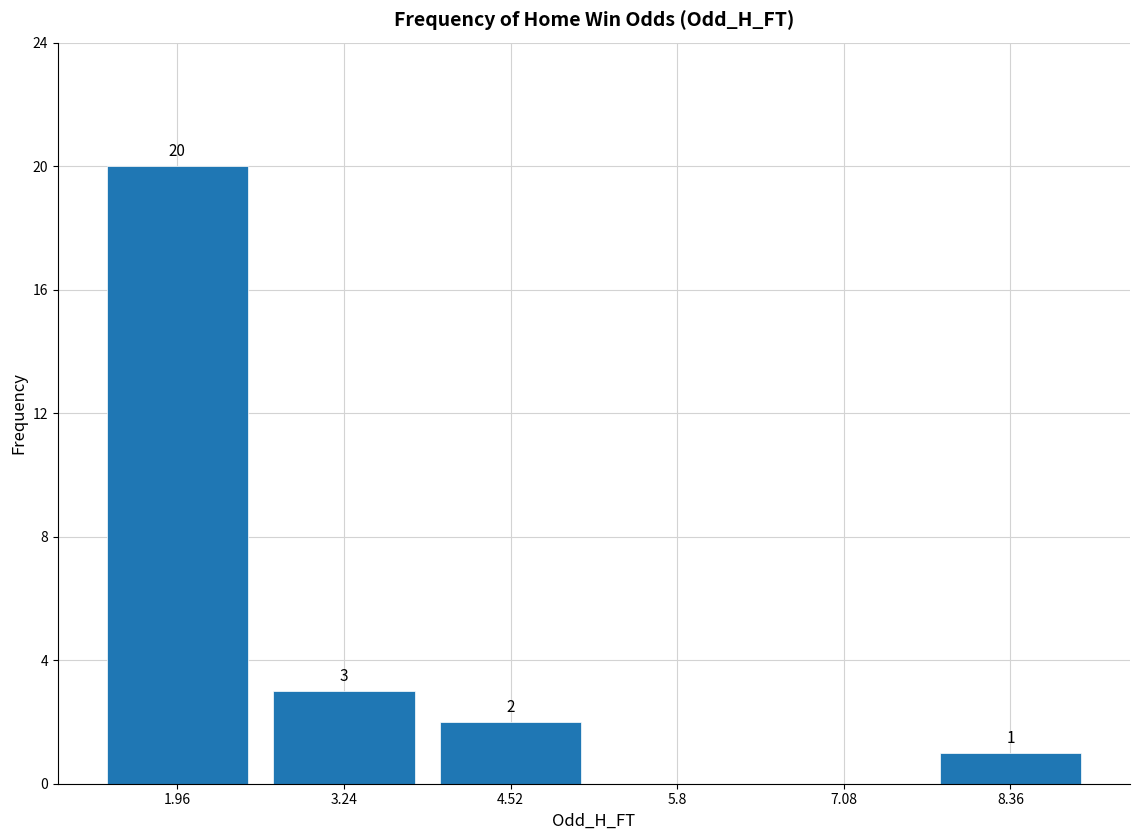

Over which range of the x-axis is the bar tallest?

1.32 to 2.60